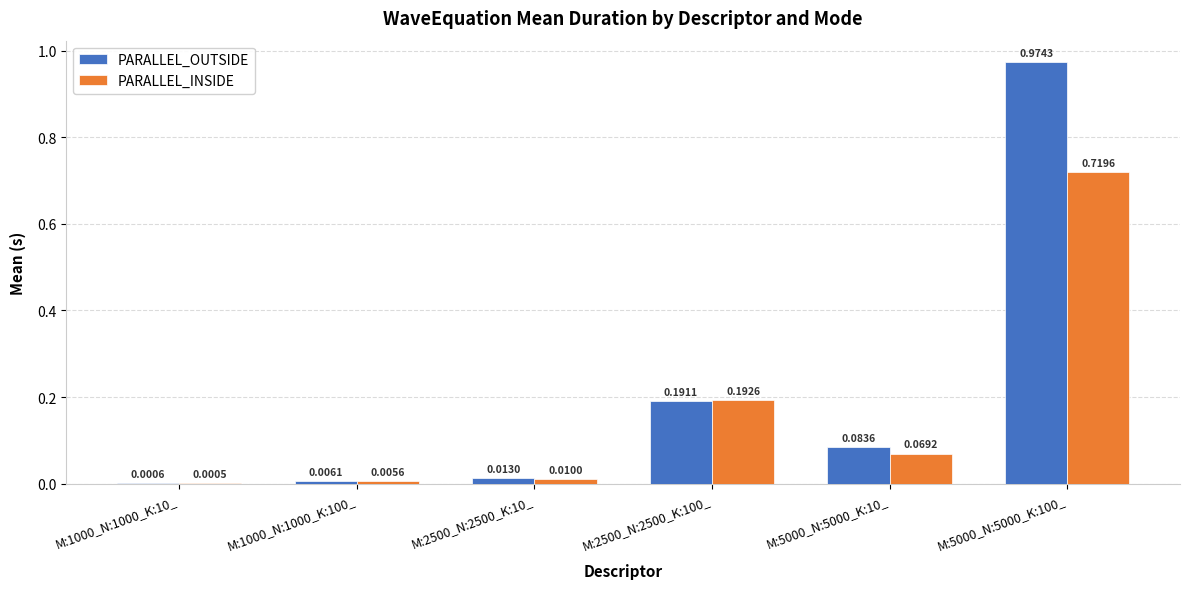

How many distinct data groups are displayed?

2